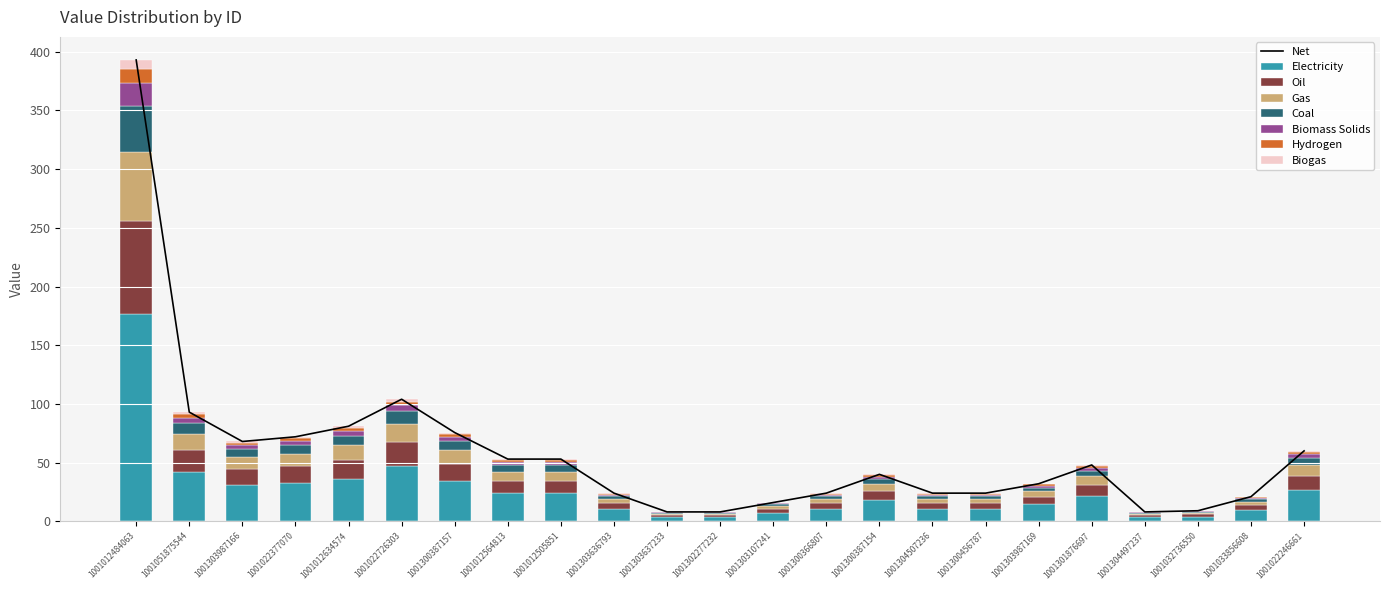

What is the label of the 21st bar from the right?

1001303987166